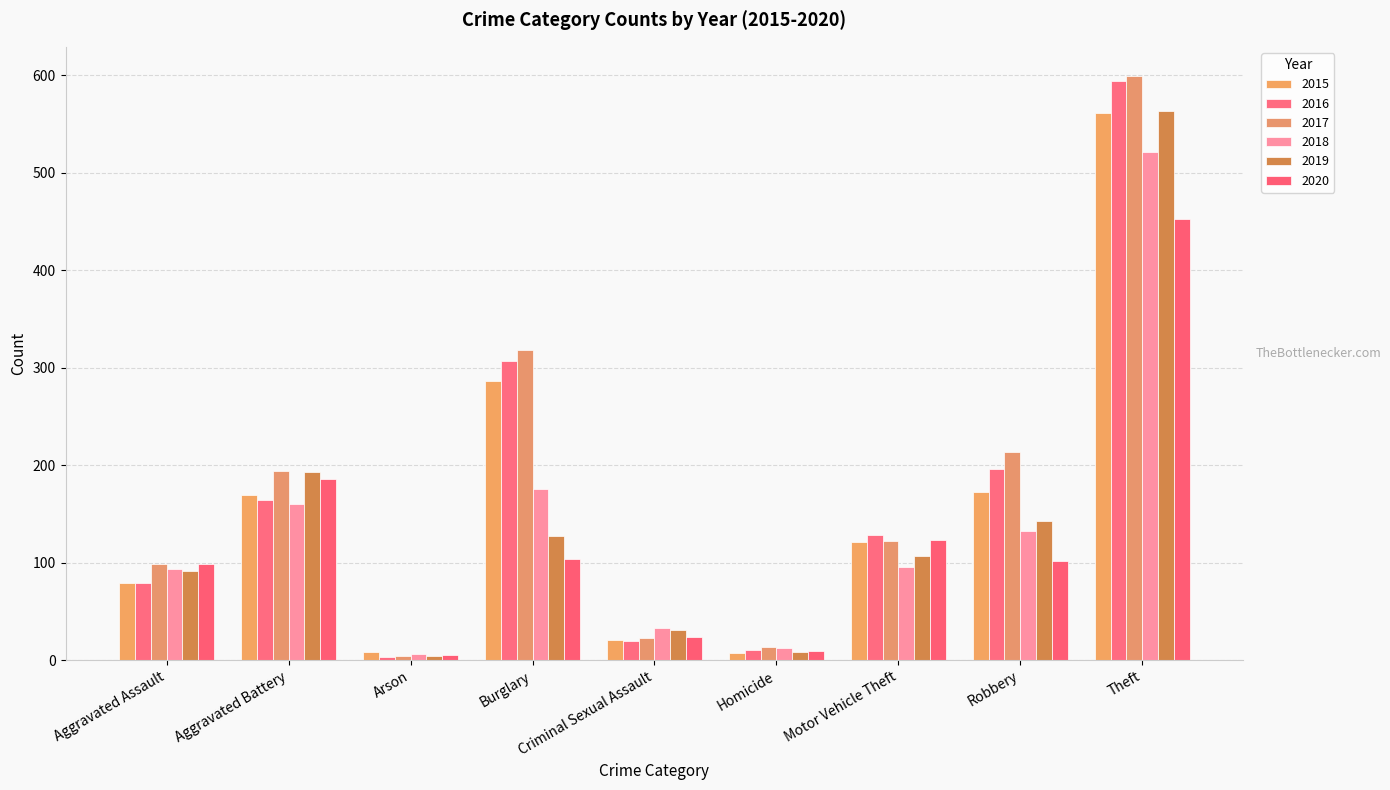

What is the label of the 9th bar from the right?

Aggravated Assault